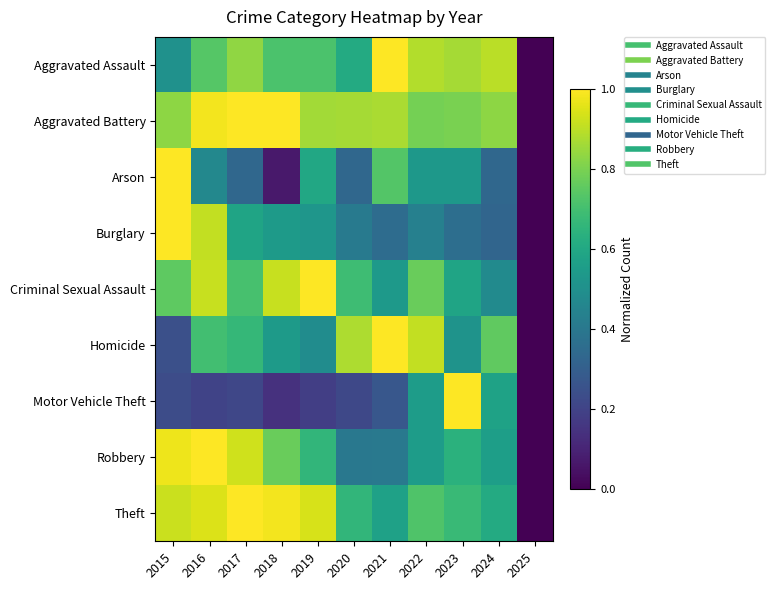

Which label corresponds to the smallest value in the chart?

2025